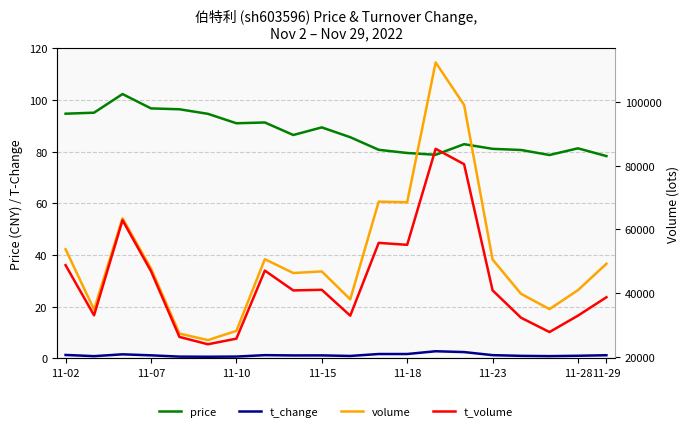

Read the t_change value at 11-18.

0.7